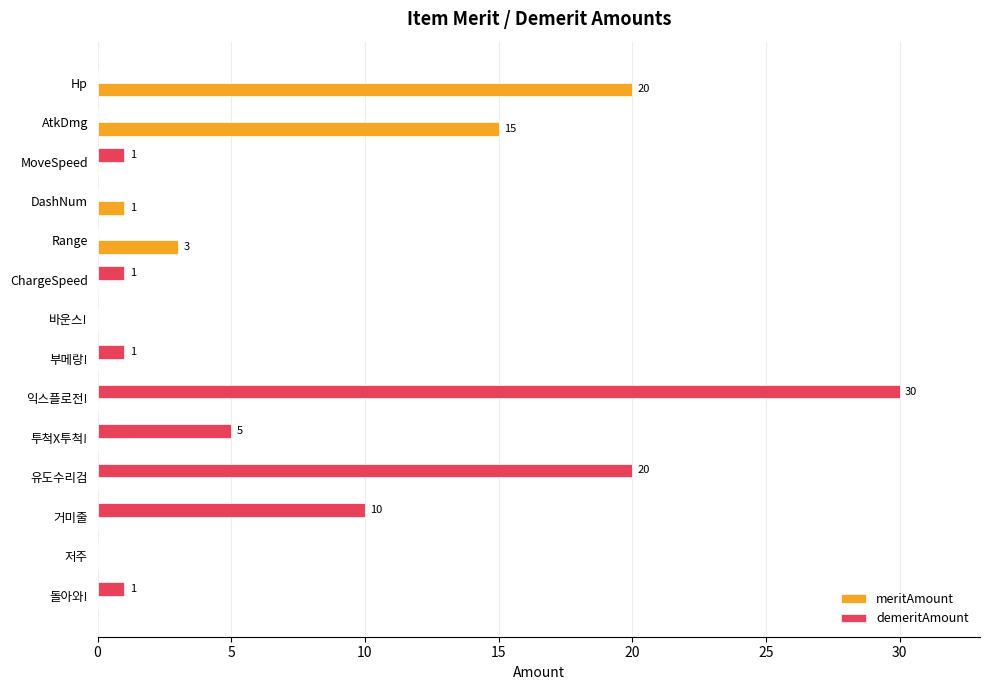

What is the sum of all meritAmount values?

39